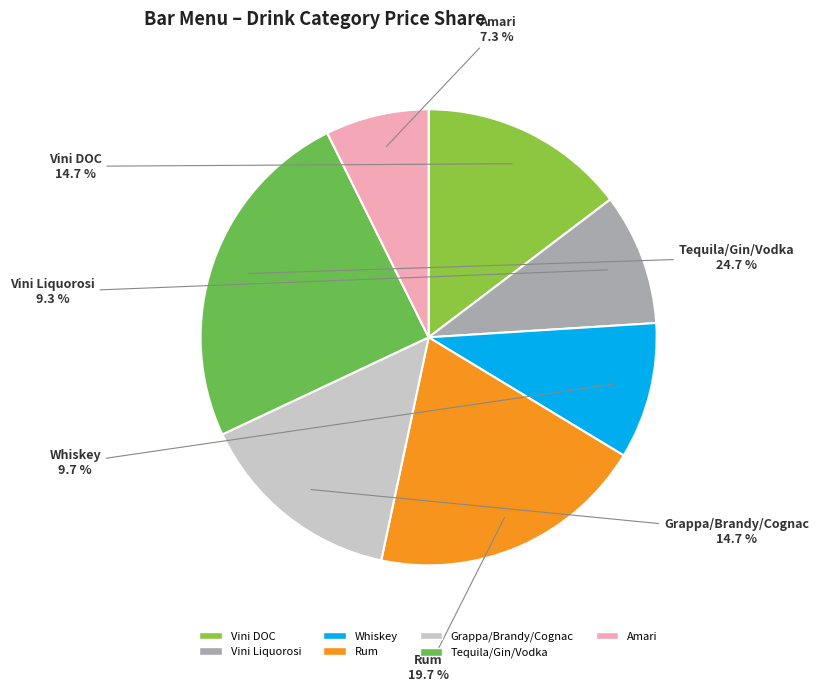

Which category has the smallest portion of the pie?

Amari